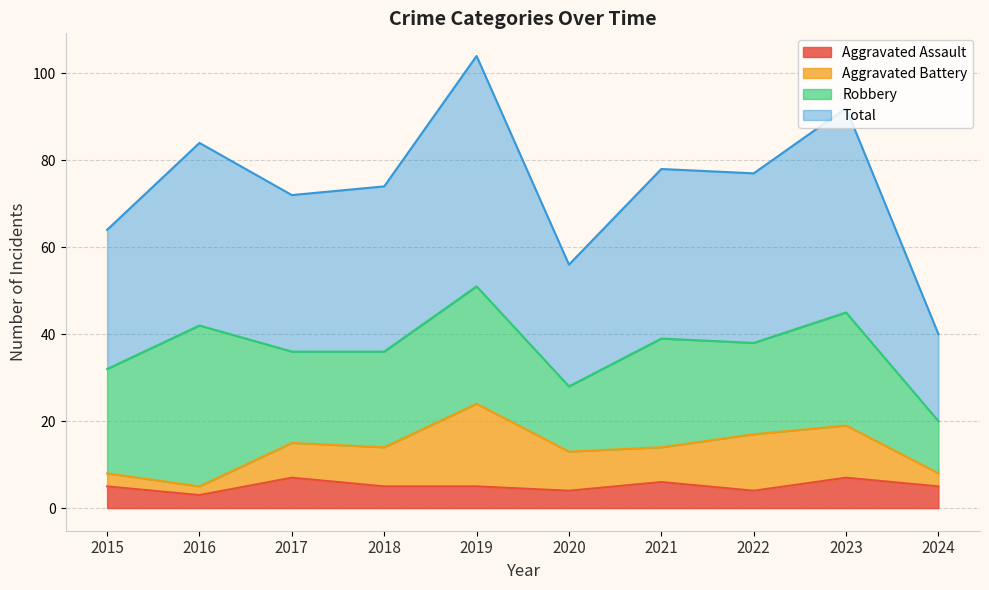

What is the minimum value for Aggravated Assault?

3